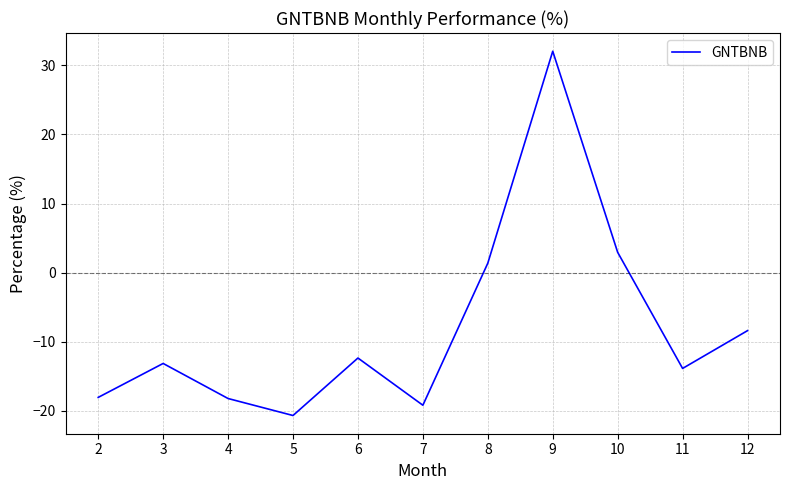

What value does the data have at 9?

32.0